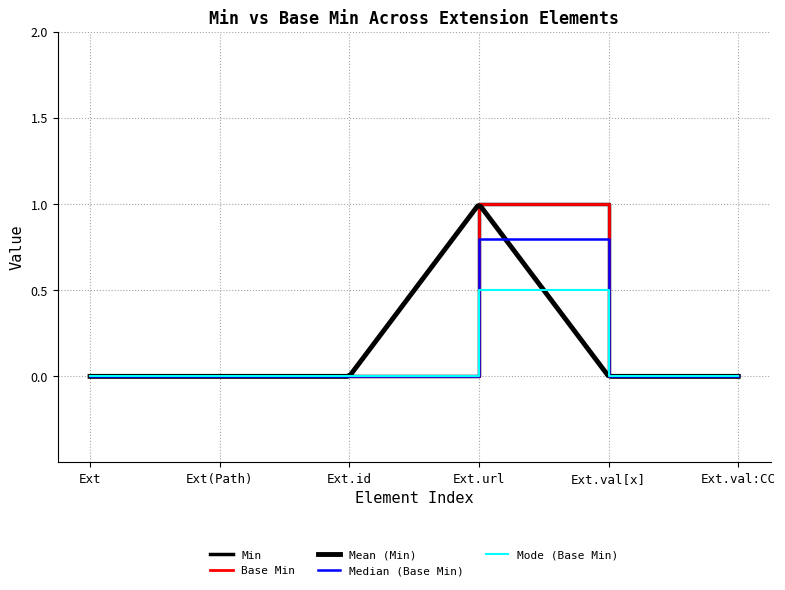

Count the number of categories in the chart.

6